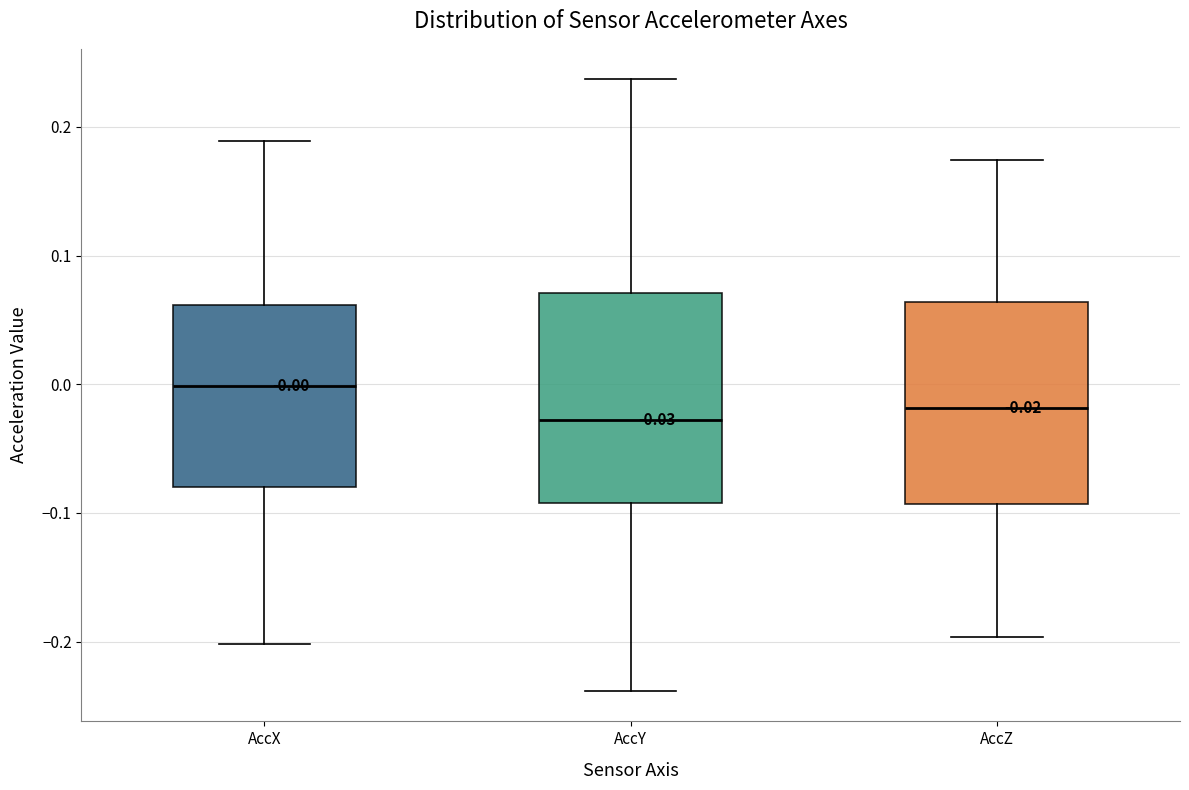

Which box's median line is the highest?

AccX